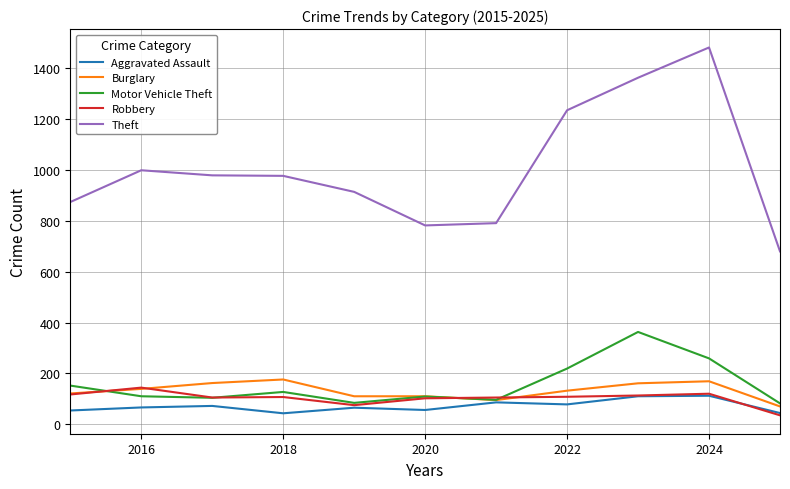

Which series has the widest spread of values?

Theft